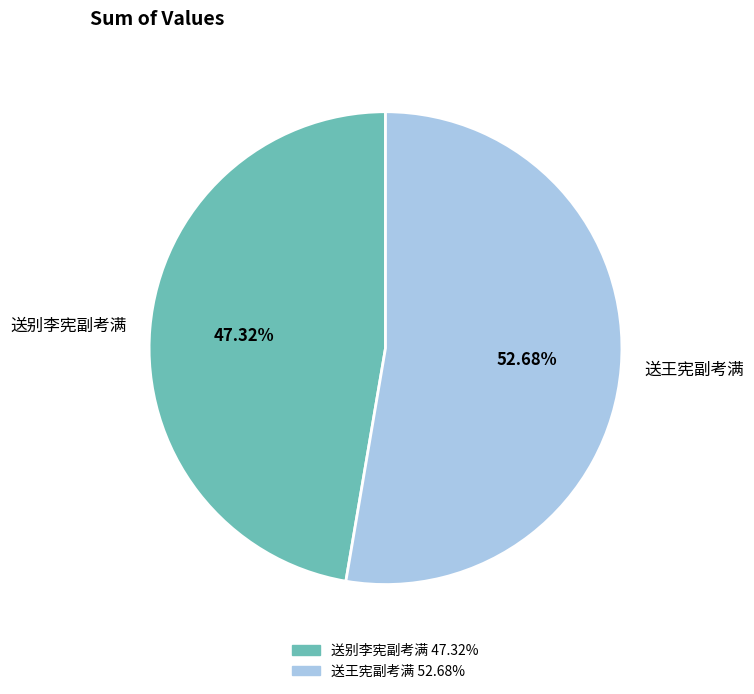

Does 送别李宪副考满 represent more than half of the total?

No